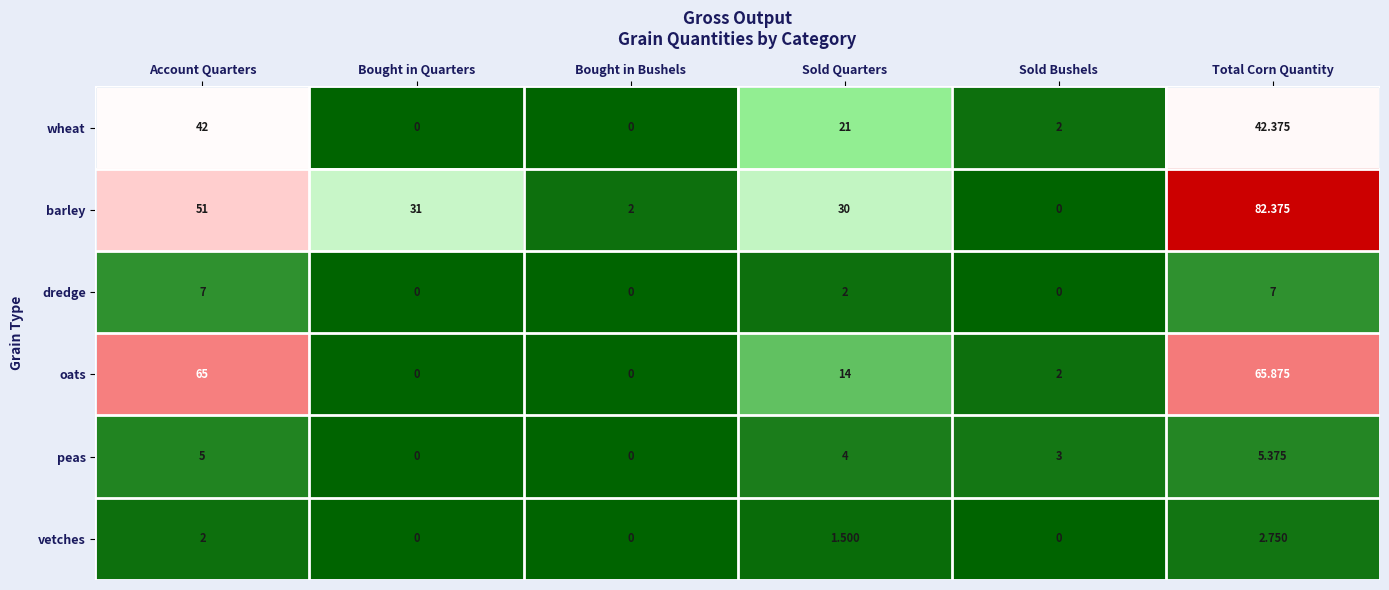

Which series has the largest total across all categories?

barley